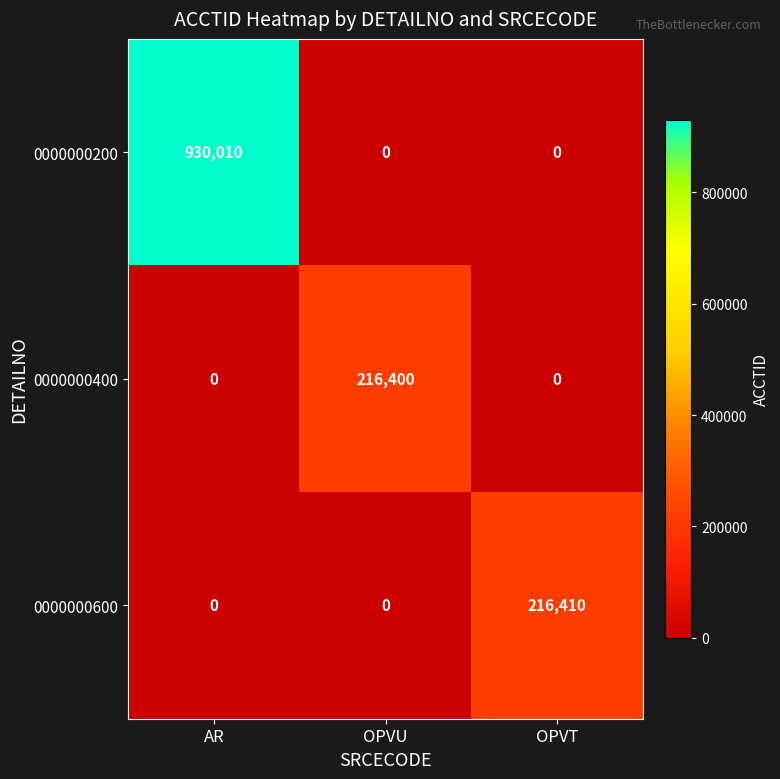

How many values in 0000000600 are above zero?

1